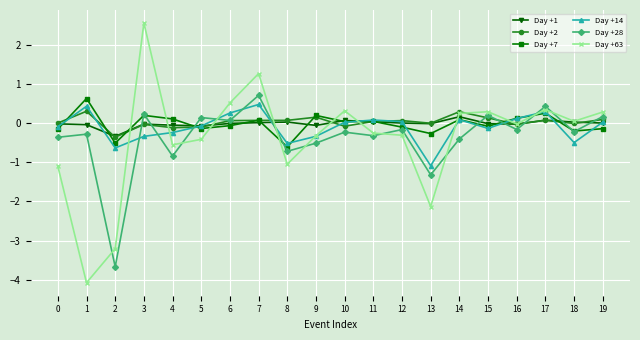

How many categories are shown in the chart?

20